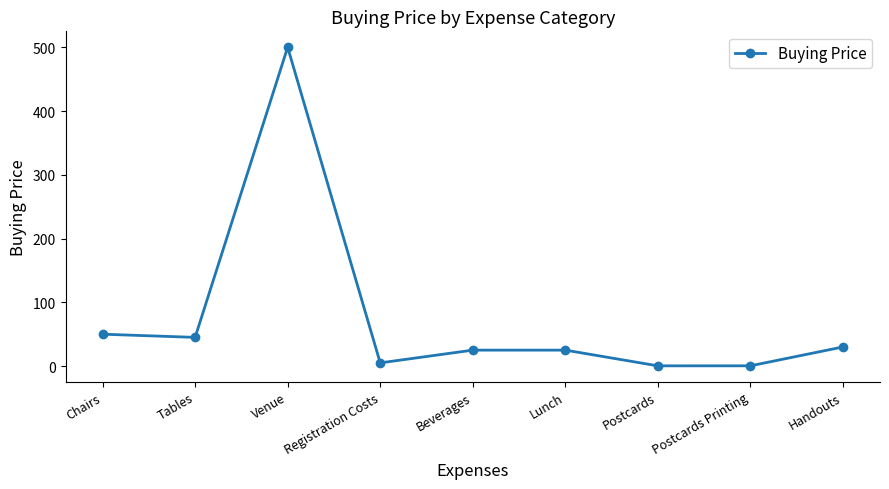

What is the label of the 7th point from the right?

Venue